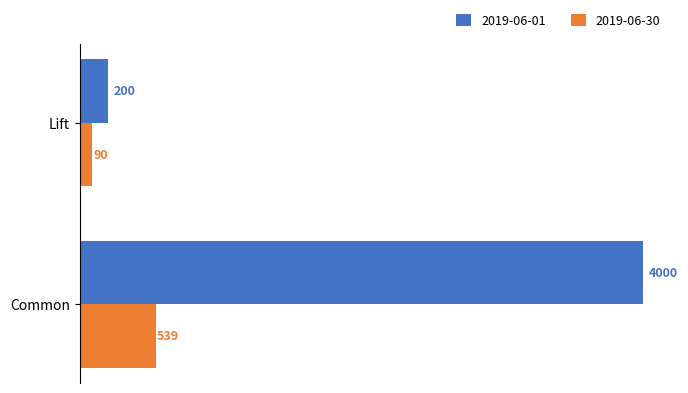

What is the difference between the 2019-06-30 values at Common and Lift?

449